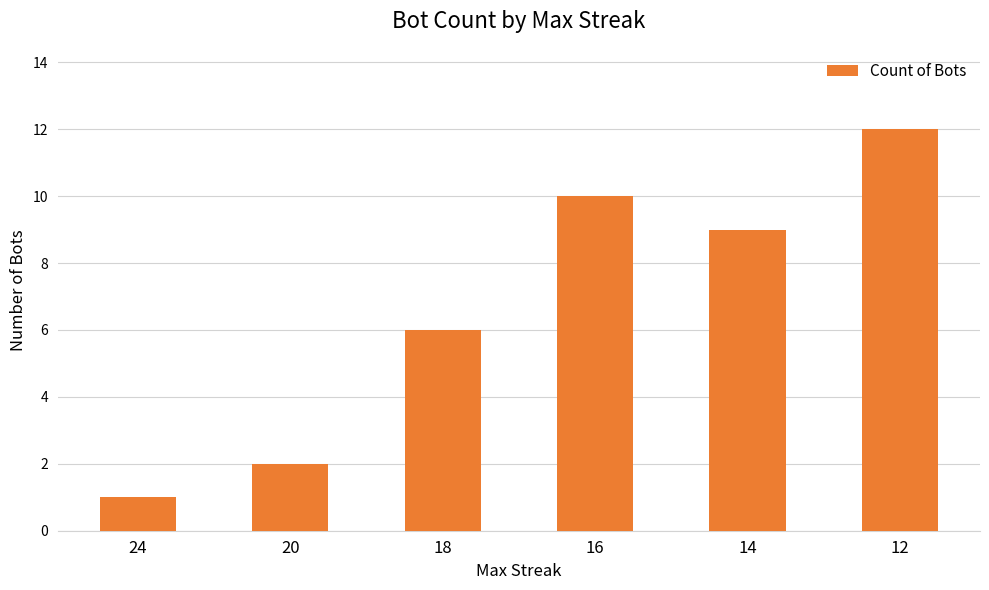

Approximately how many times larger is the value at 12 compared to 18?

2.0